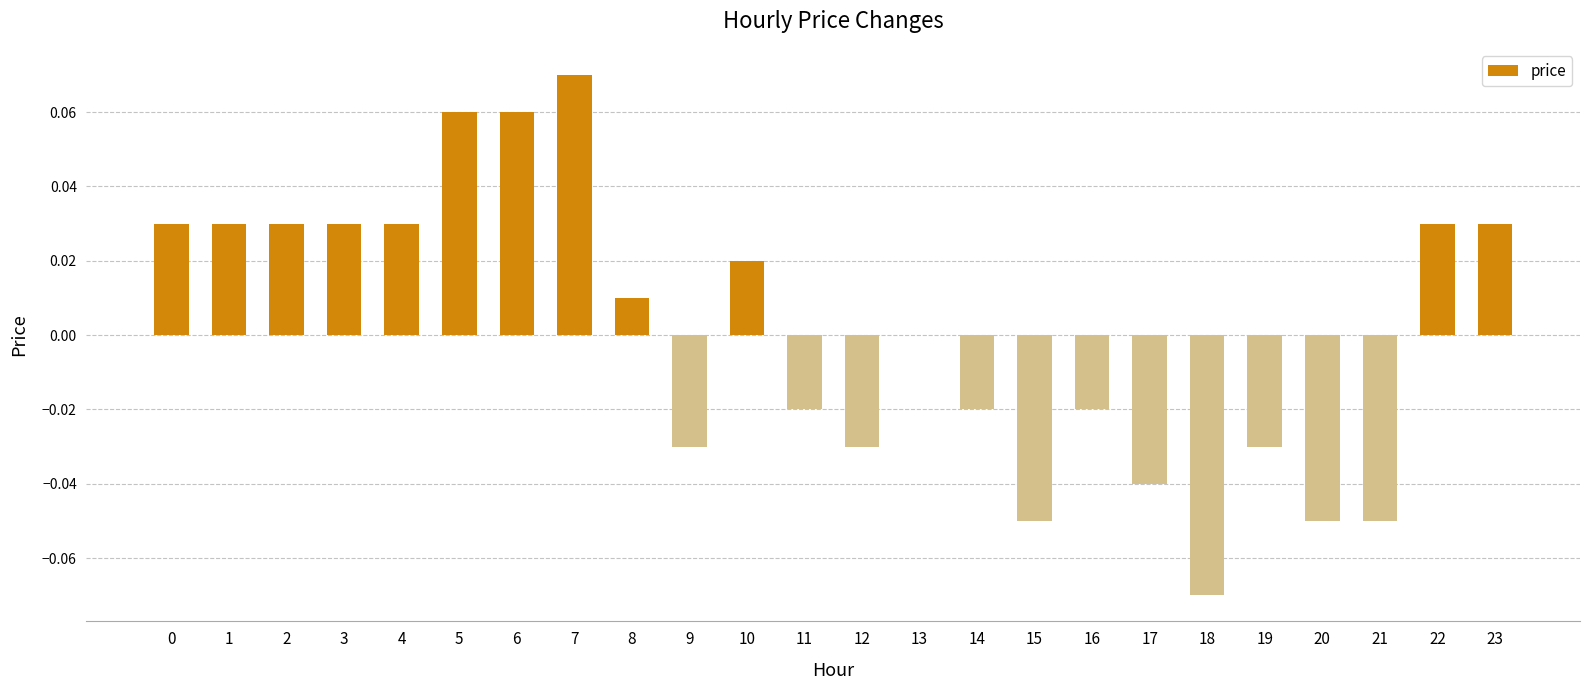

Are the bars horizontal?

No